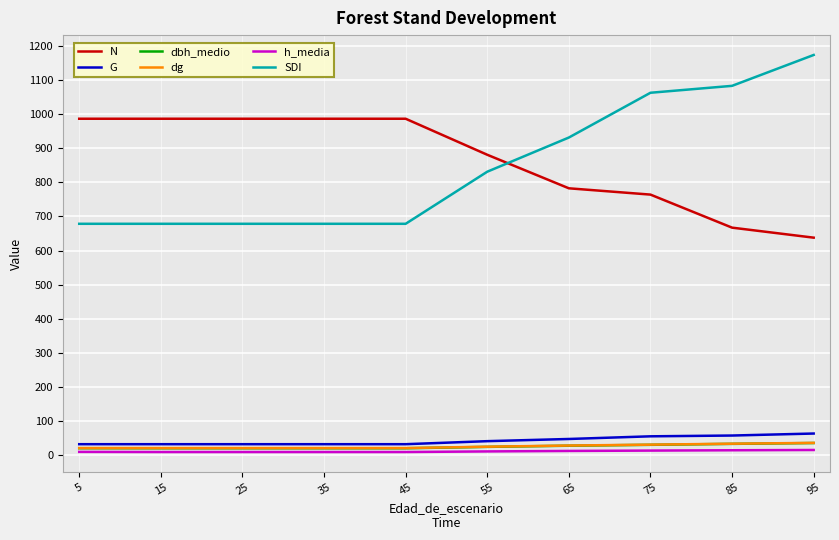

What is the average value of the h_media series?

10.7